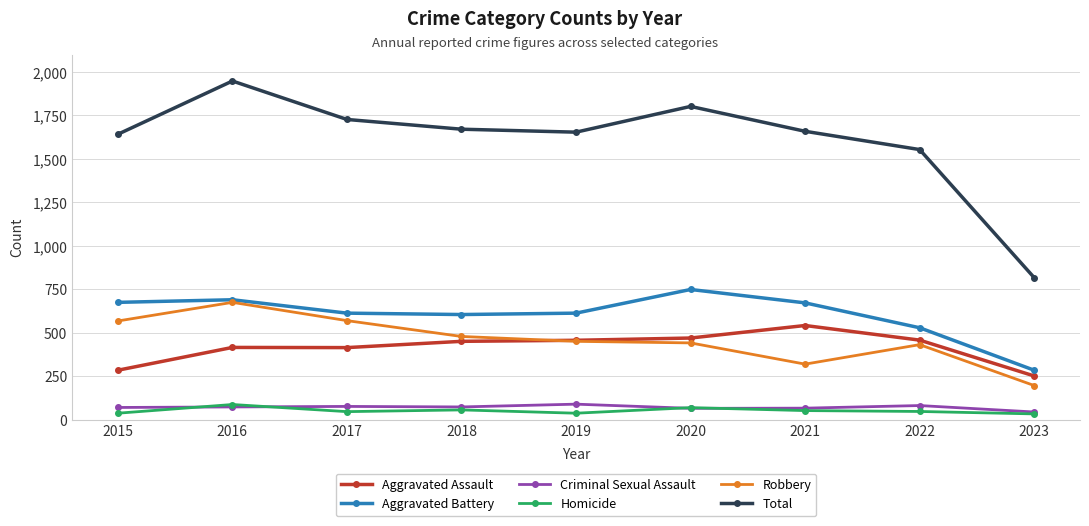

True or false: Aggravated Battery and Aggravated Assault intersect in this chart.

False